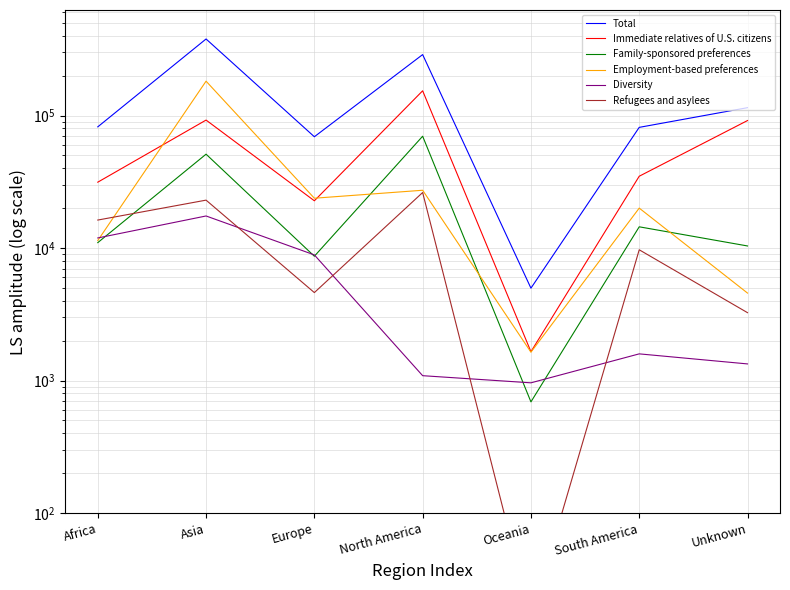

Between Africa and Europe, which series saw the biggest shift?

Total